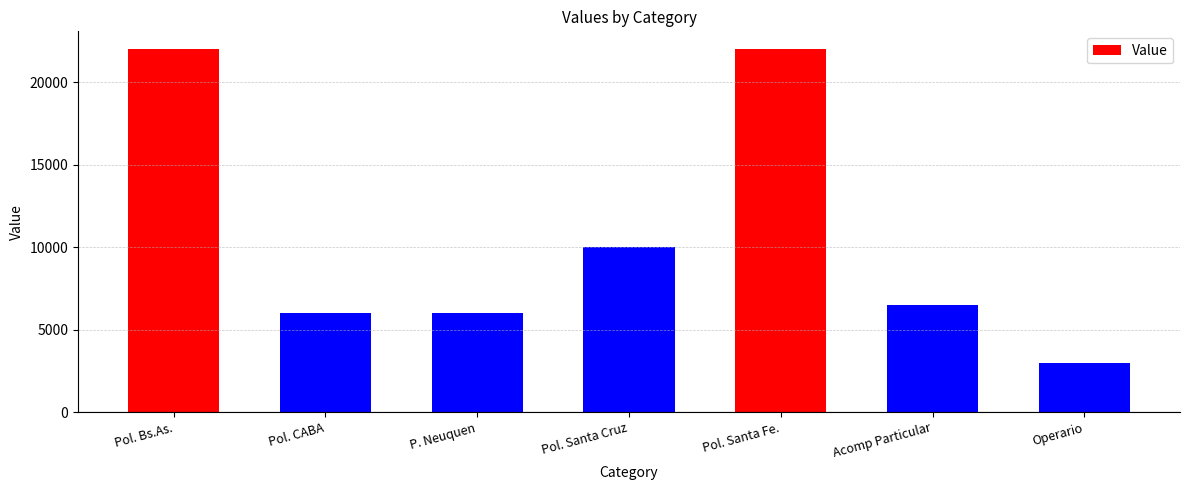

Is it true that the value at Pol. Bs.As. is 22000?

True